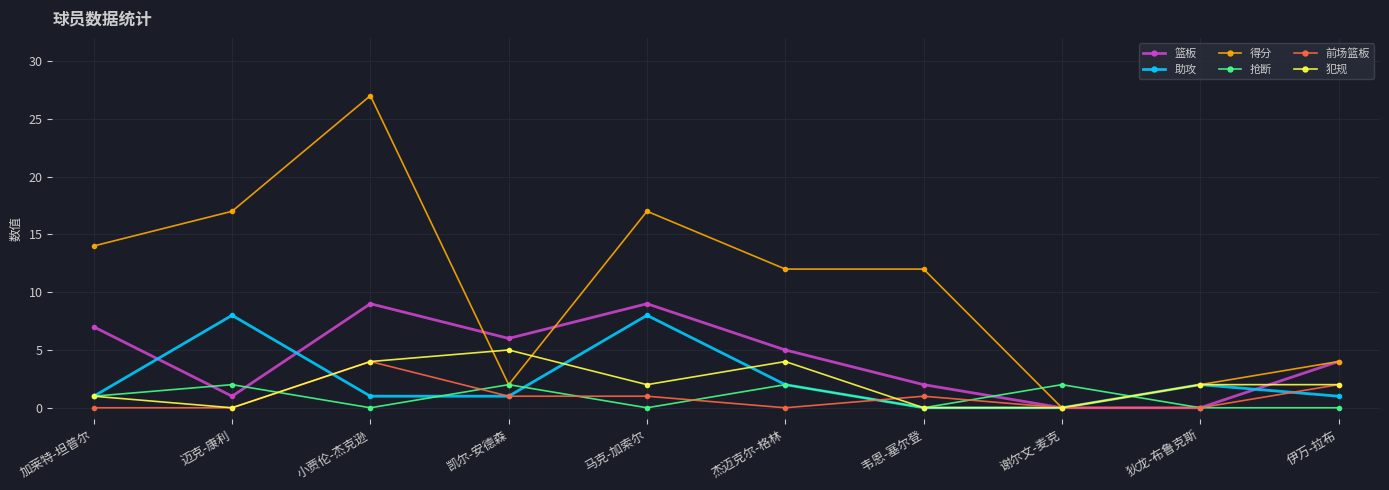

What is the difference between the maximum and minimum values in the 得分 series?

27